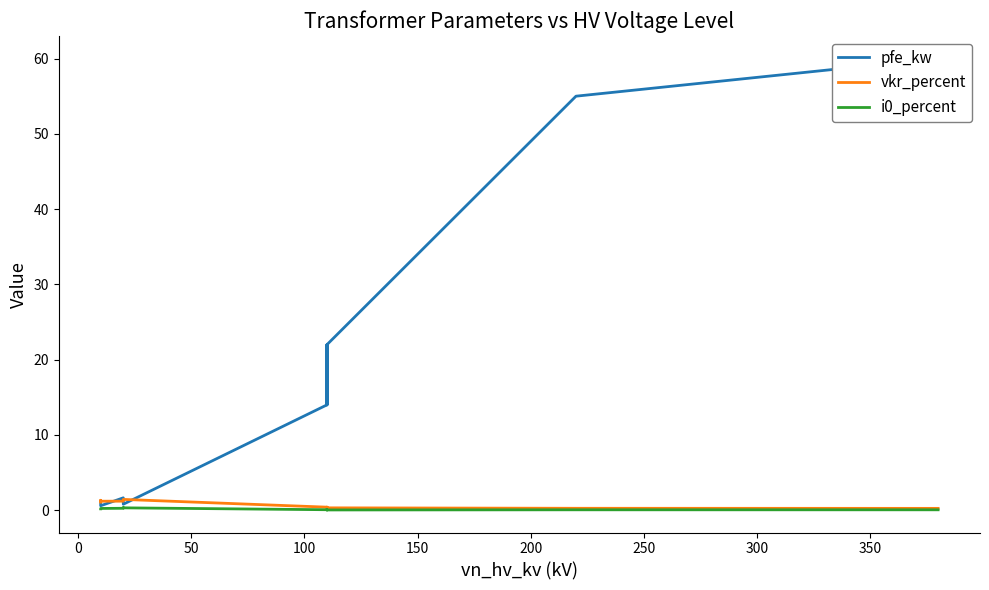

In i0_percent, how many points are lower than both neighbors (excluding endpoints)?

2